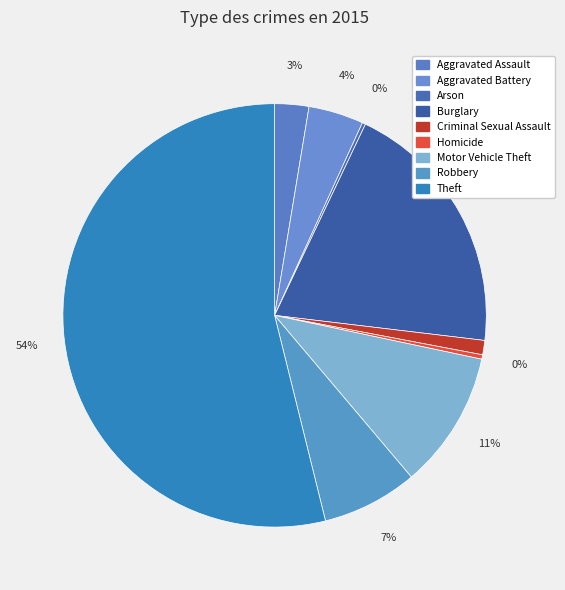

Which has a higher value, Motor Vehicle Theft or Burglary?

Burglary